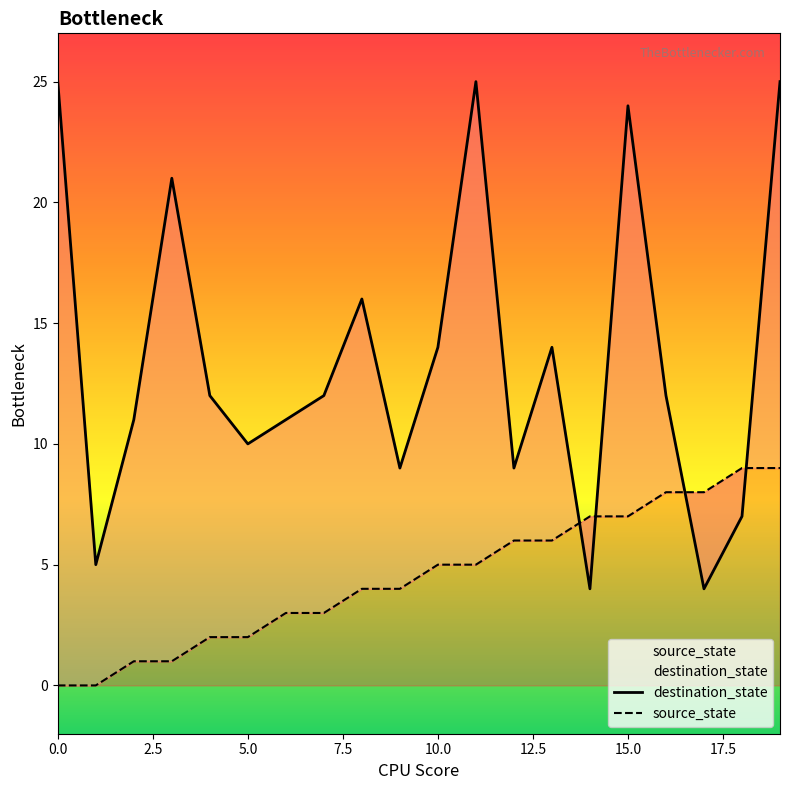

True or false: destination_state has more than 0 points higher than both neighbors.

True